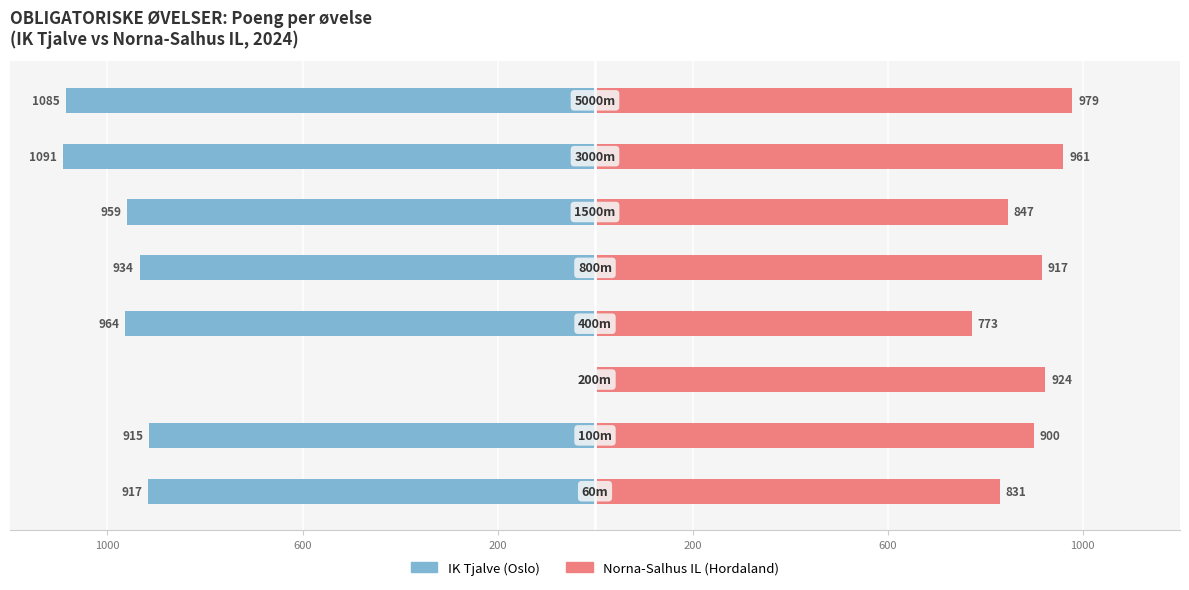

How many data points in IK Tjalve (Oslo) are above -934?

3